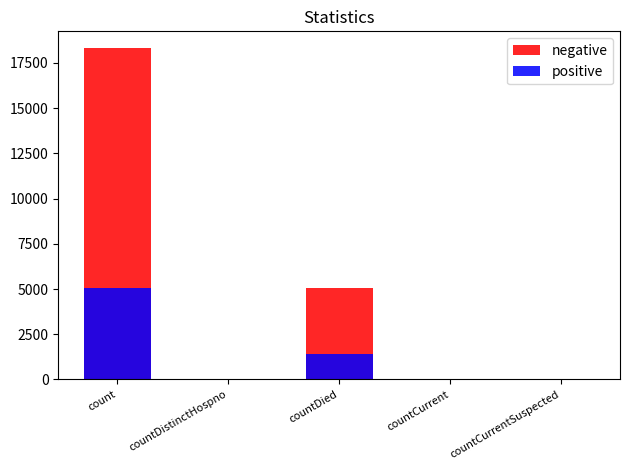

How many bars are there in total?

10